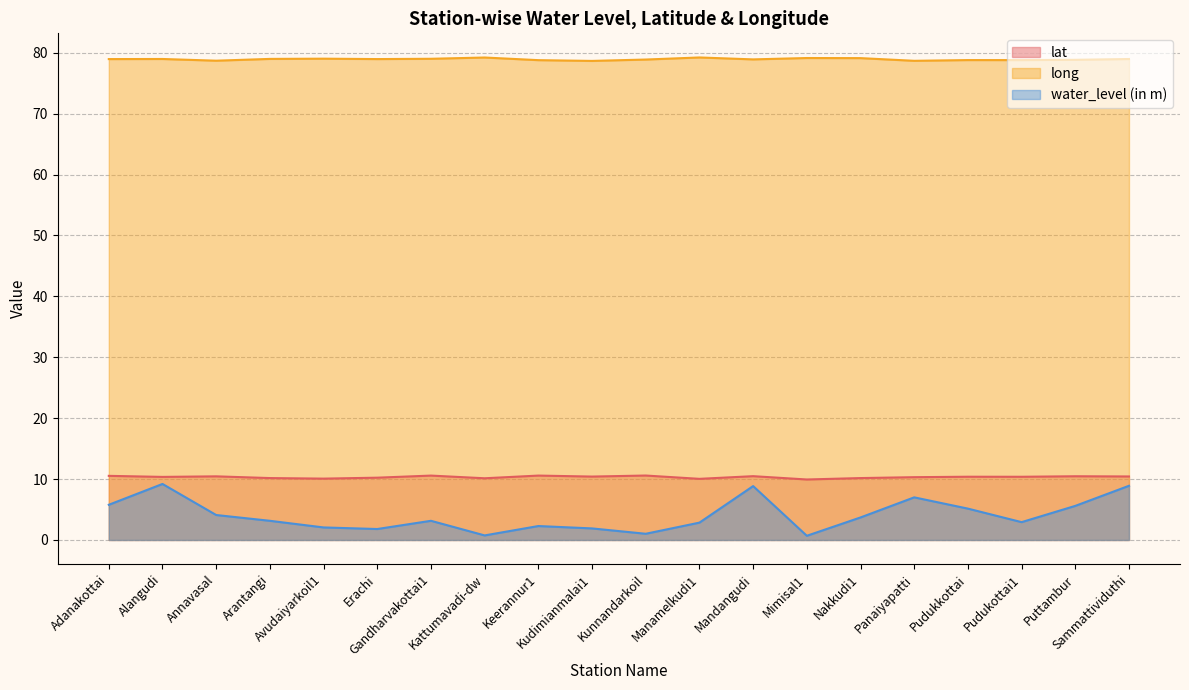

Which category has the highest value in the lat series?

Kunnandarkoil